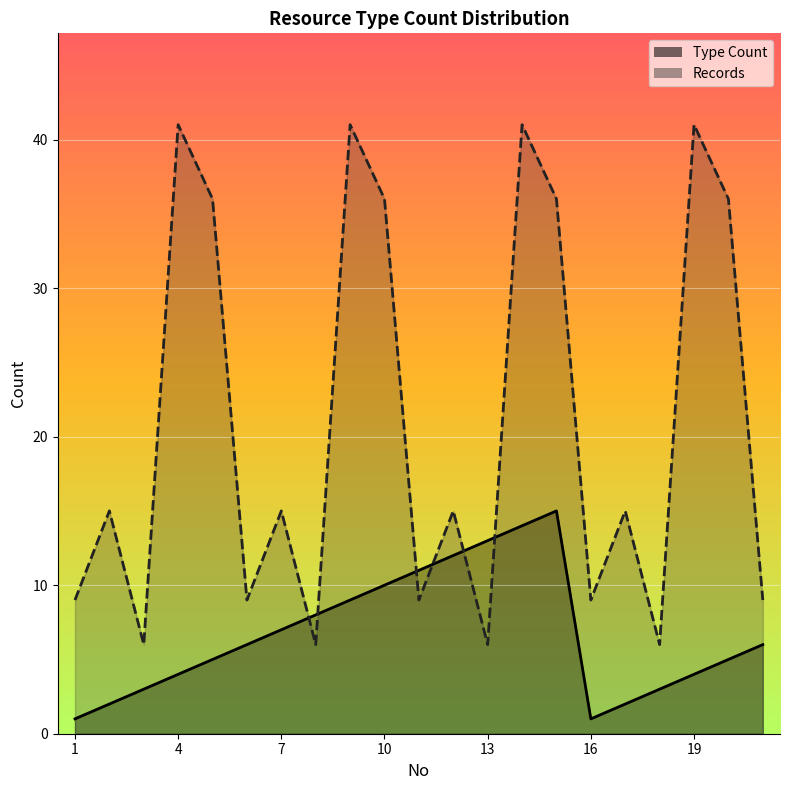

How many lines are shown in the chart?

2